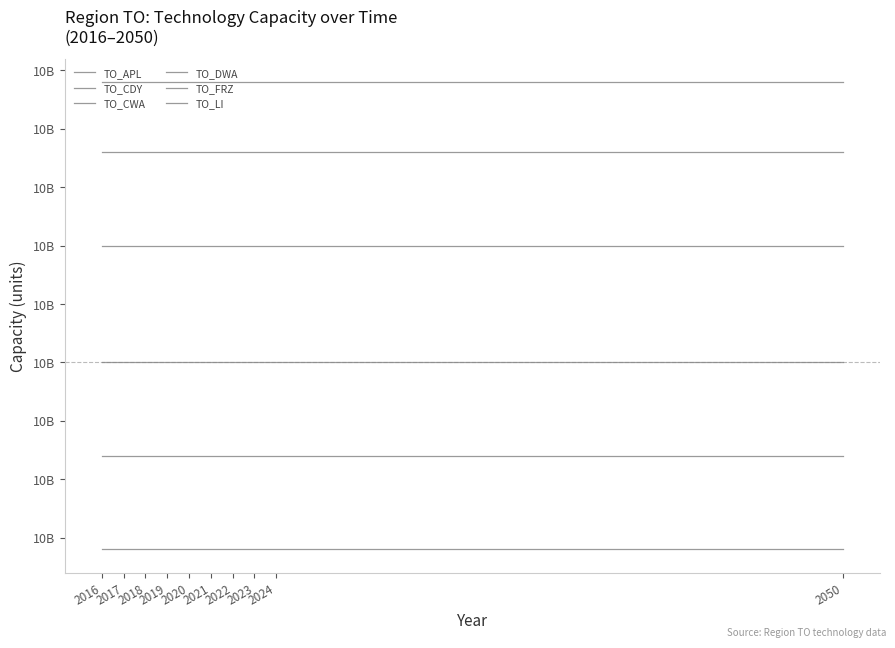

Does the chart display data point markers on the line(s)?

No